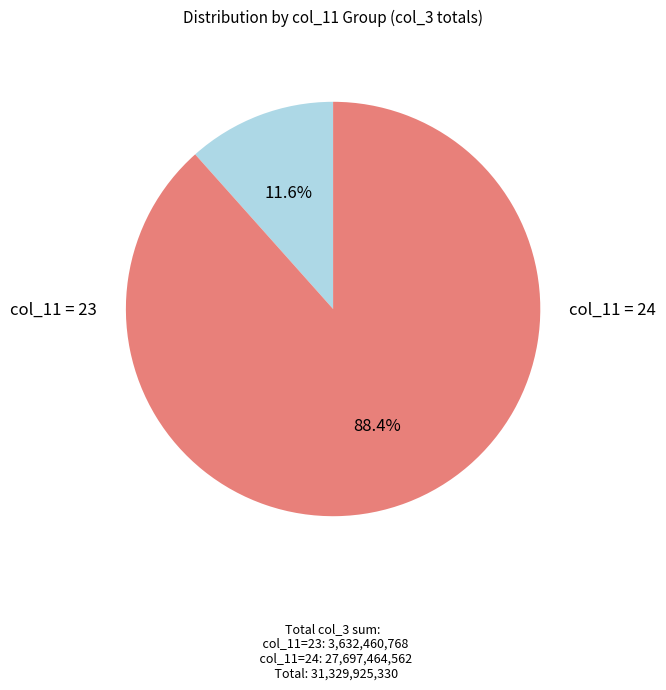

Does any single category account for the majority?

Yes